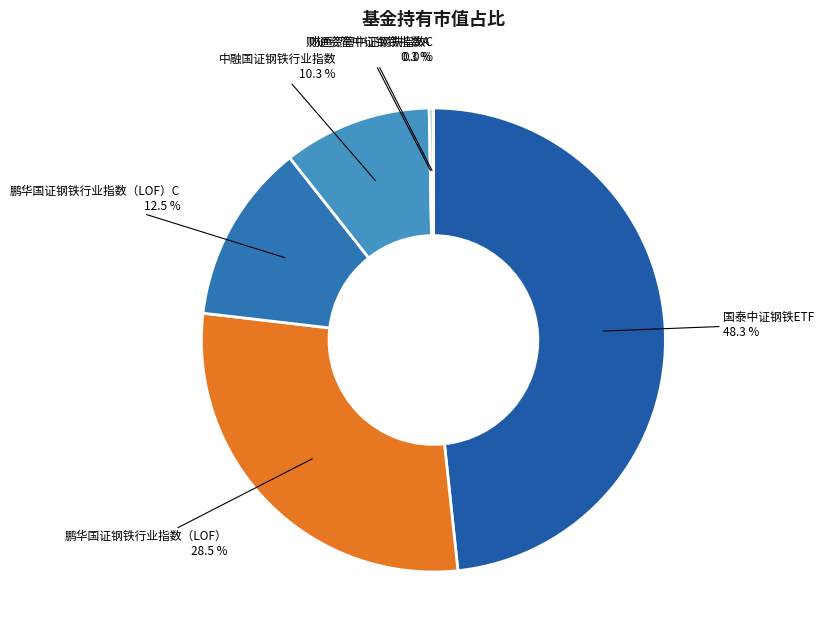

To the nearest percent, what is the difference between the 国泰中证钢铁ETF and 鹏华国证钢铁行业指数（LOF）C slice percentages?

36%